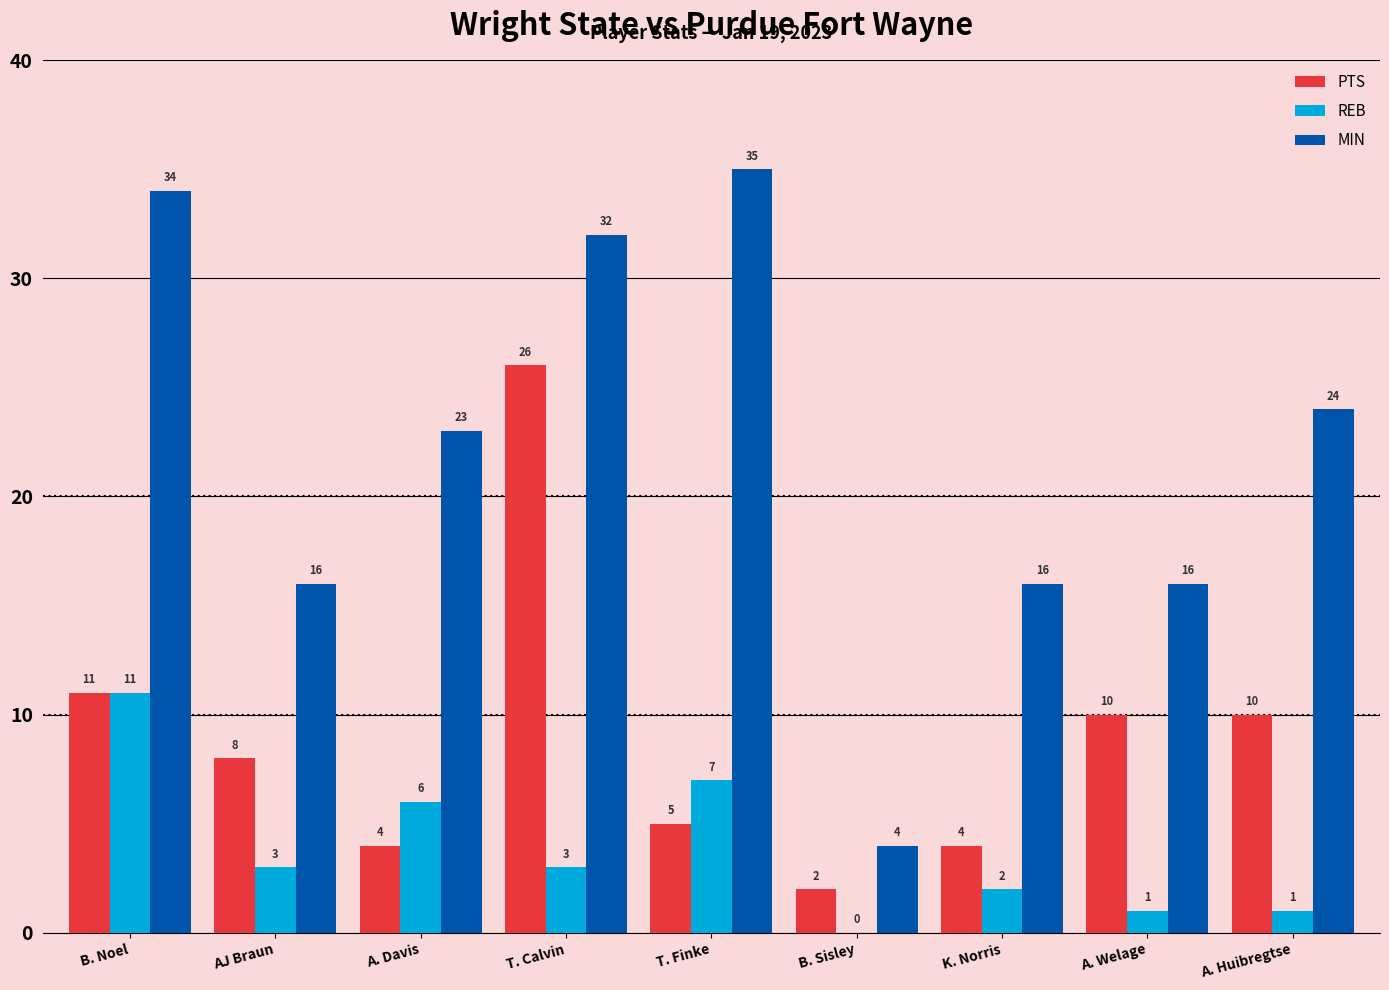

Read the PTS value at A. Huibregtse, to the nearest 10.

10